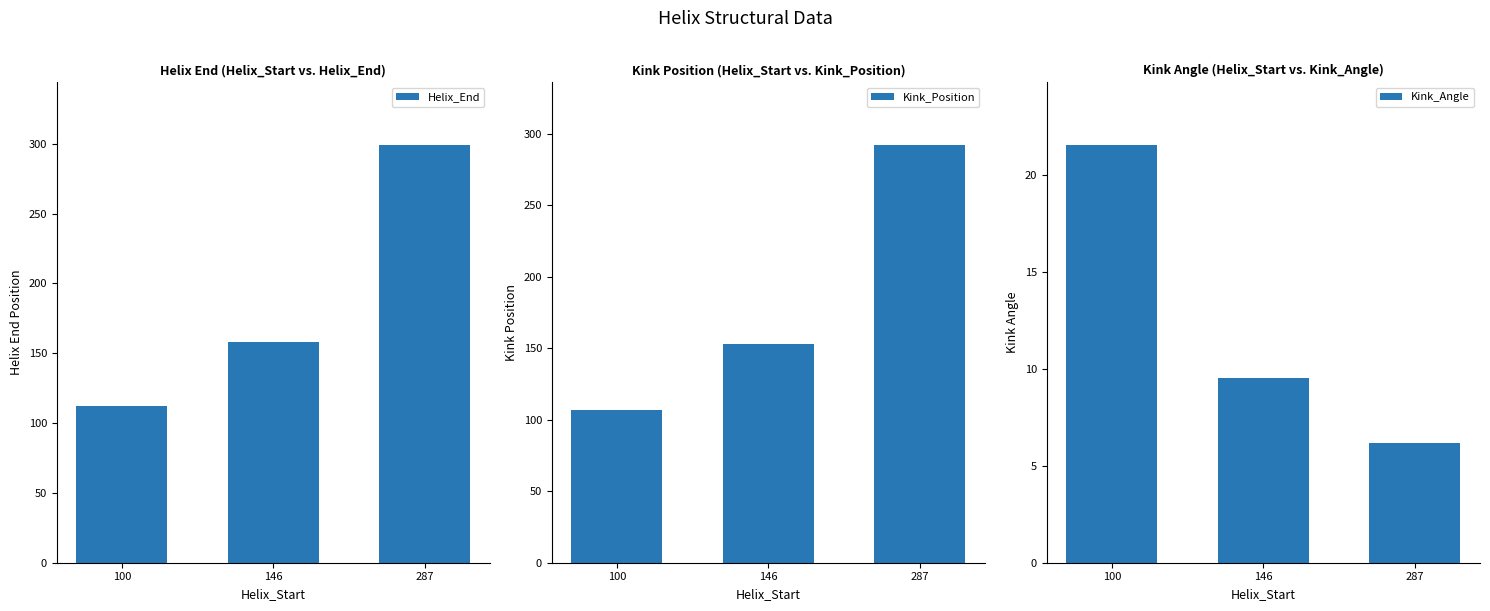

Reading left to right, what are all the values shown in this chart?

Helix_End: 100=112.0	146=158.0	287=299.0
Kink_Position: 100=107.0	146=153.0	287=292.0
Kink_Angle: 100=21.5	146=9.5	287=6.2